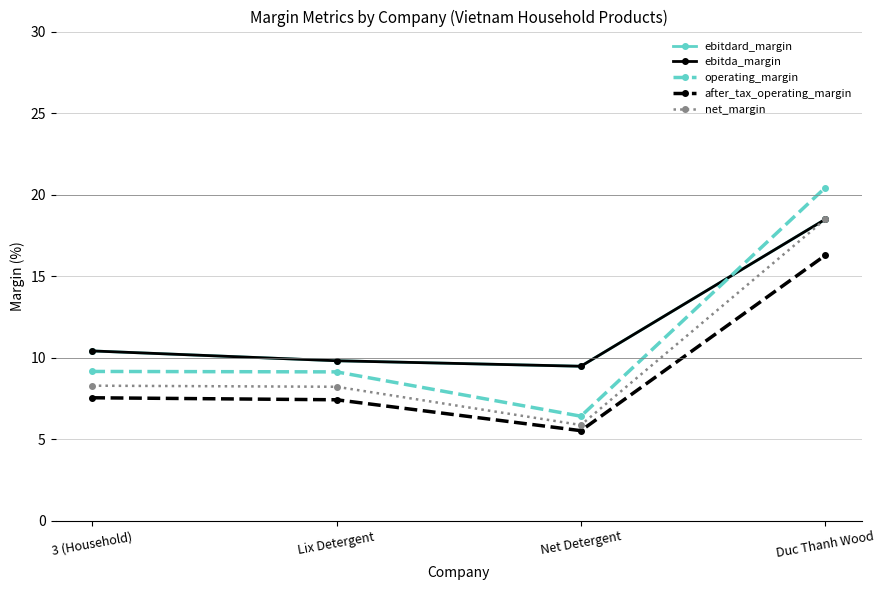

What is the spread (max minus min) of values at 3 (Household)?

2.9